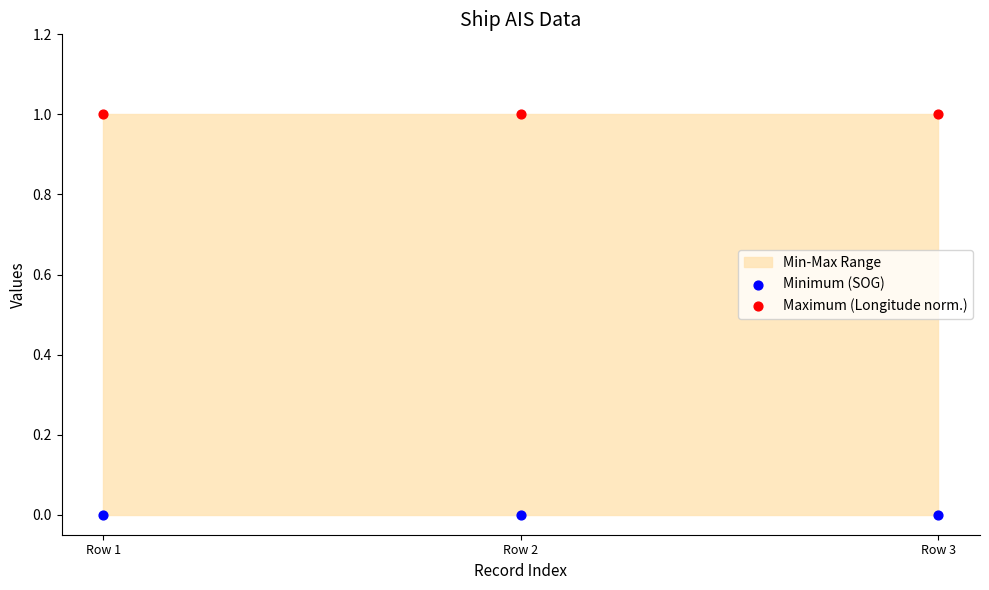

Which series contains the highest Y value?

Maximum (Longitude norm.)